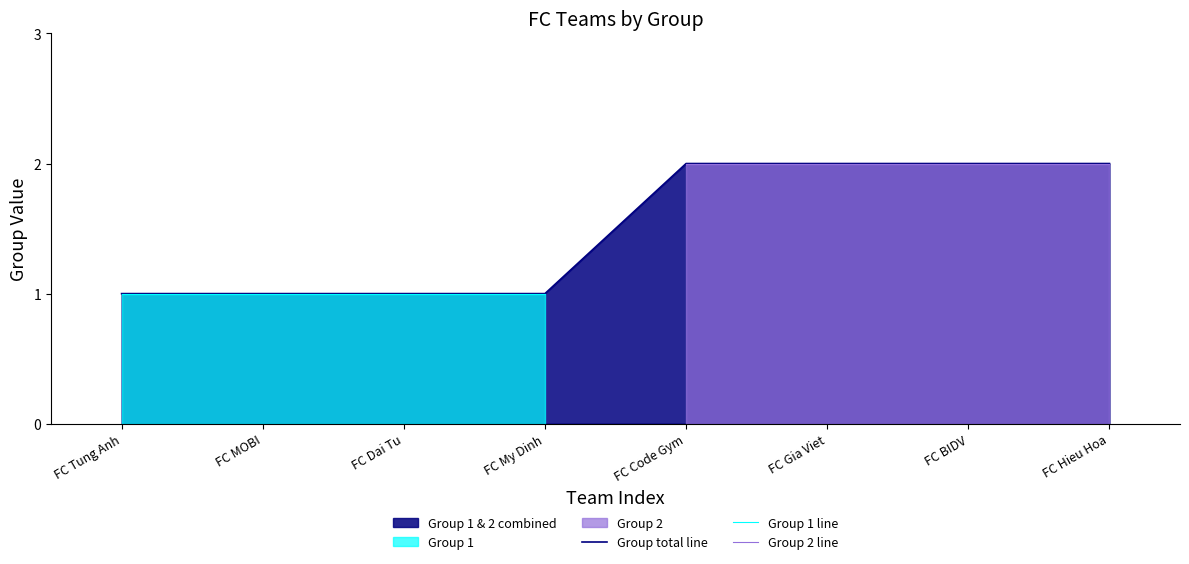

List the series in order of their peak value, lowest first.

Group 1, Group 2